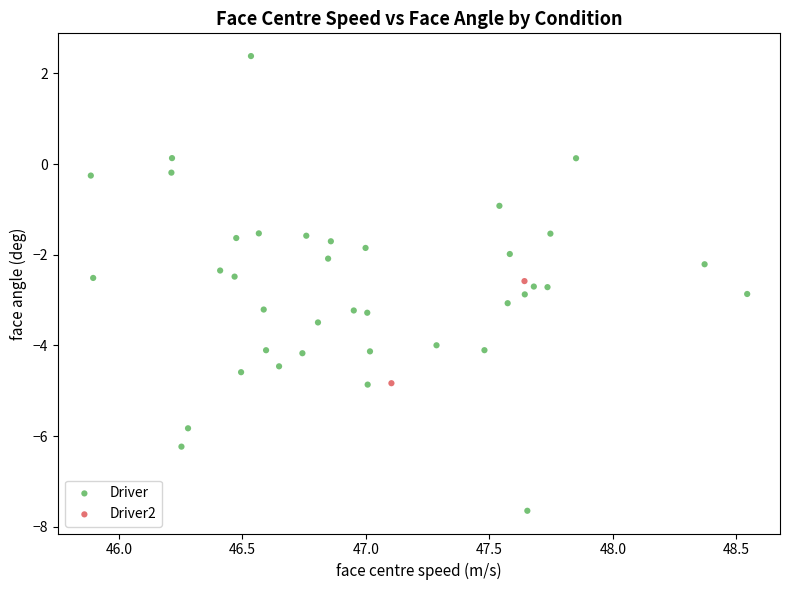

What are all the series names shown in the legend?

Driver, Driver2